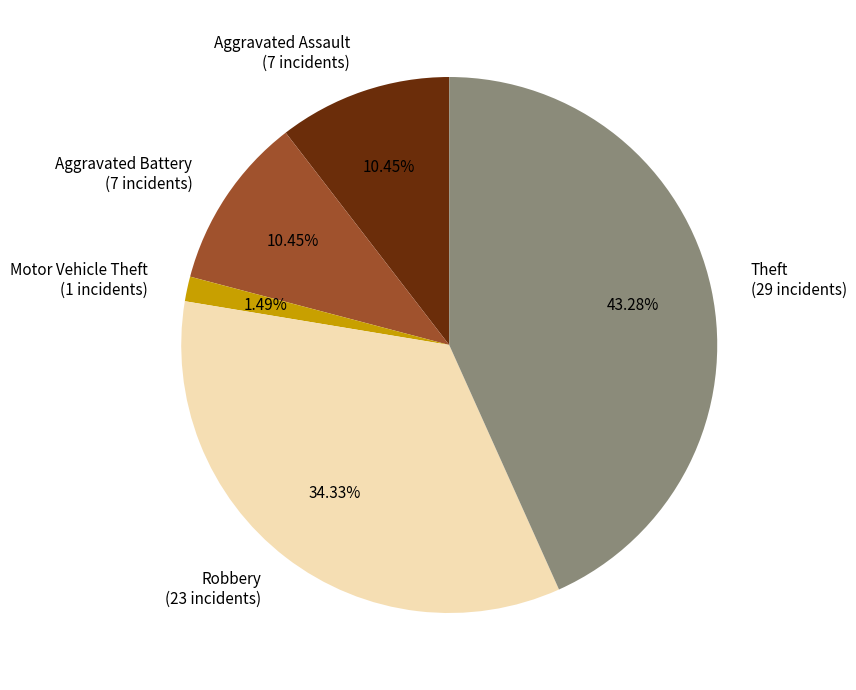

What percentage is the Aggravated Battery slice, to the nearest percent?

10%